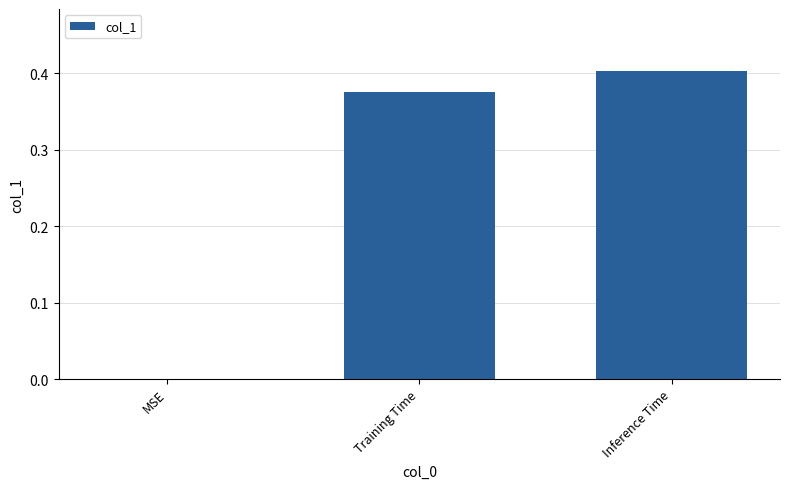

What is the change in value from MSE to Inference Time?

+0.4